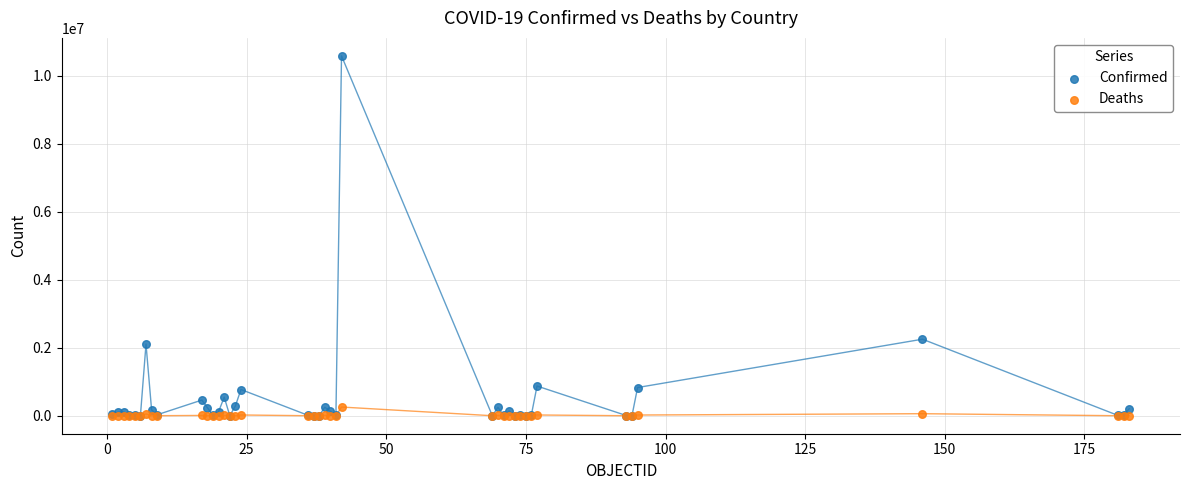

In the Confirmed series, what Y value is closest to 5293593?

2251690